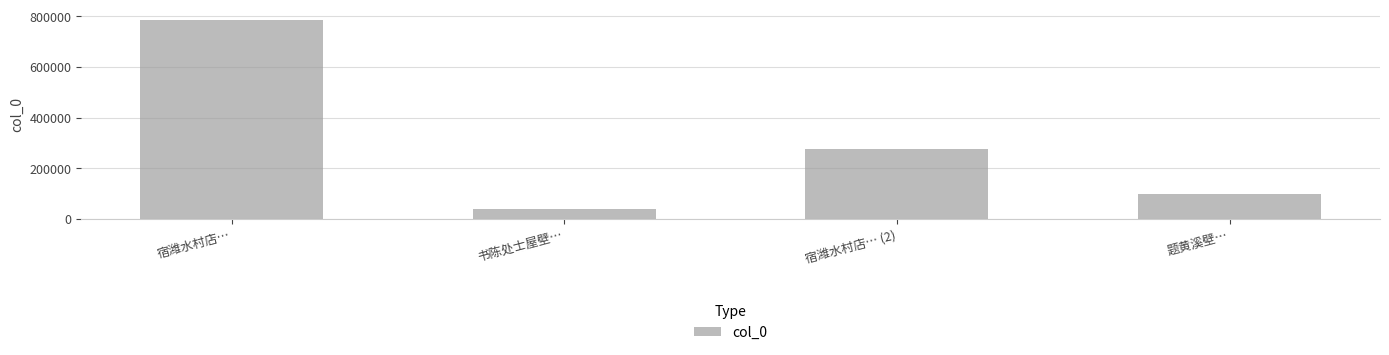

Where does the data first go above 276535?

宿潍水村店…